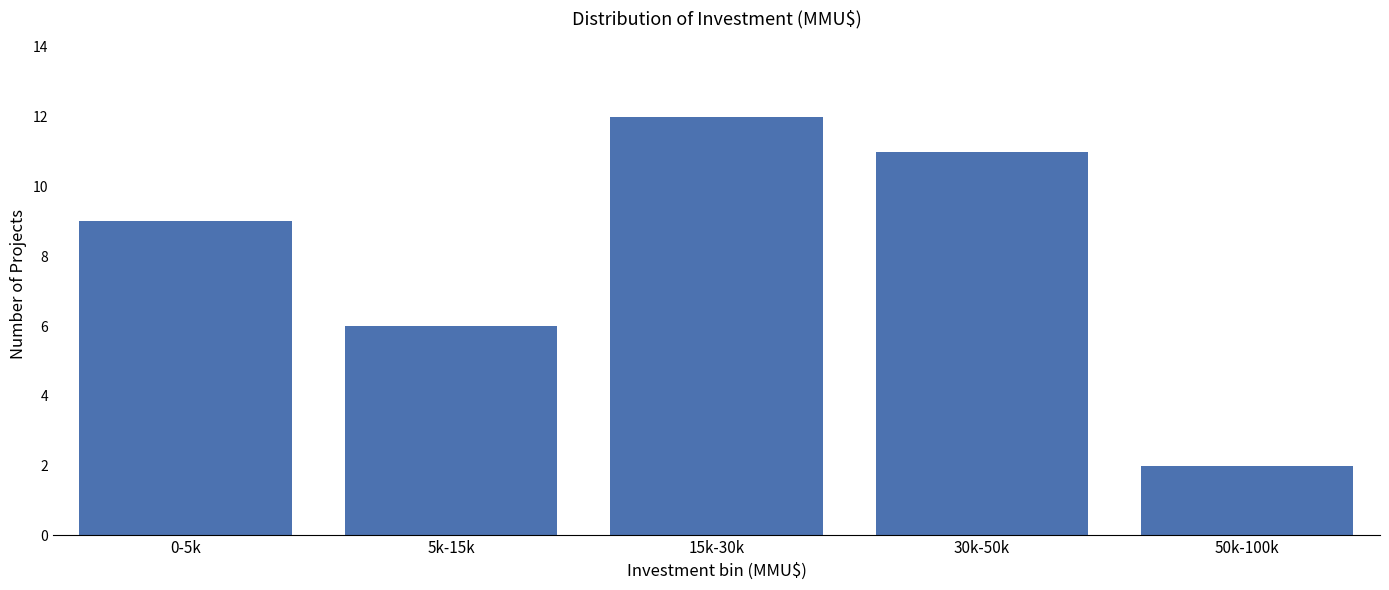

Reading right to left, transcribe all the data shown in this chart.

2	11	12	6	9